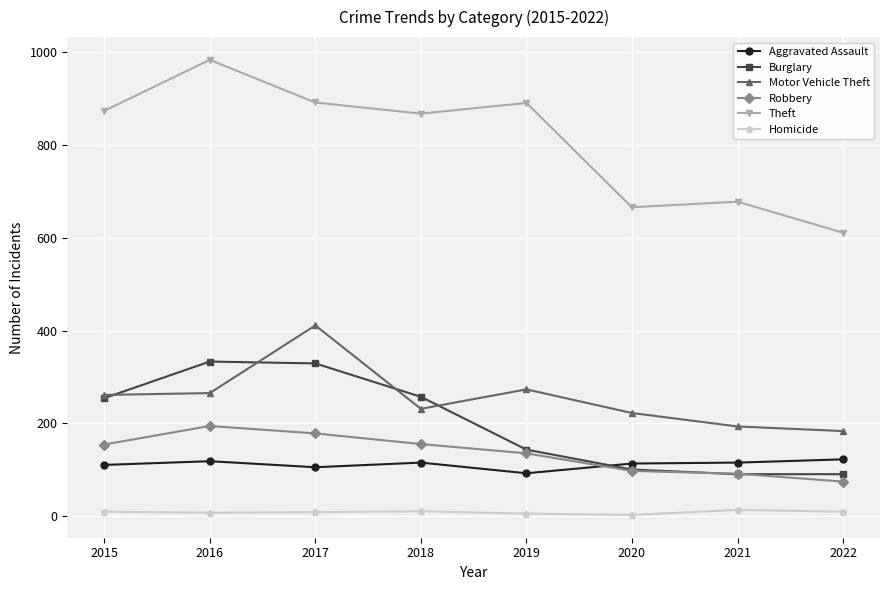

True or false: Motor Vehicle Theft and Homicide intersect in this chart.

False